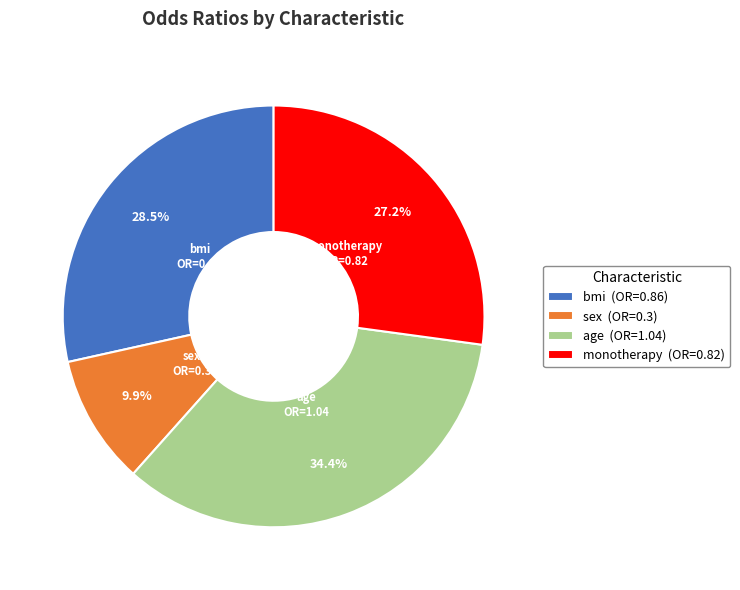

How many slices are in this pie chart?

4